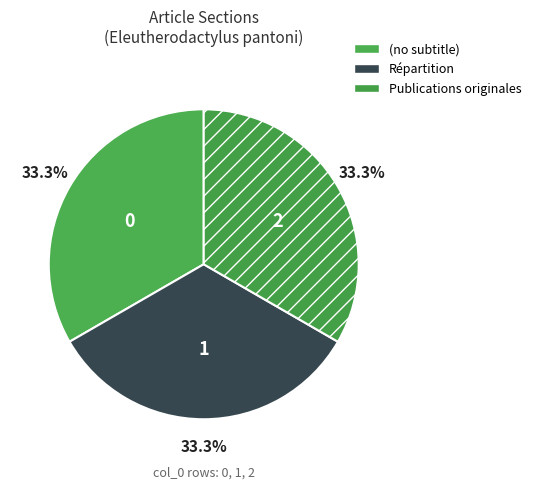

How many slices are in this pie chart?

3